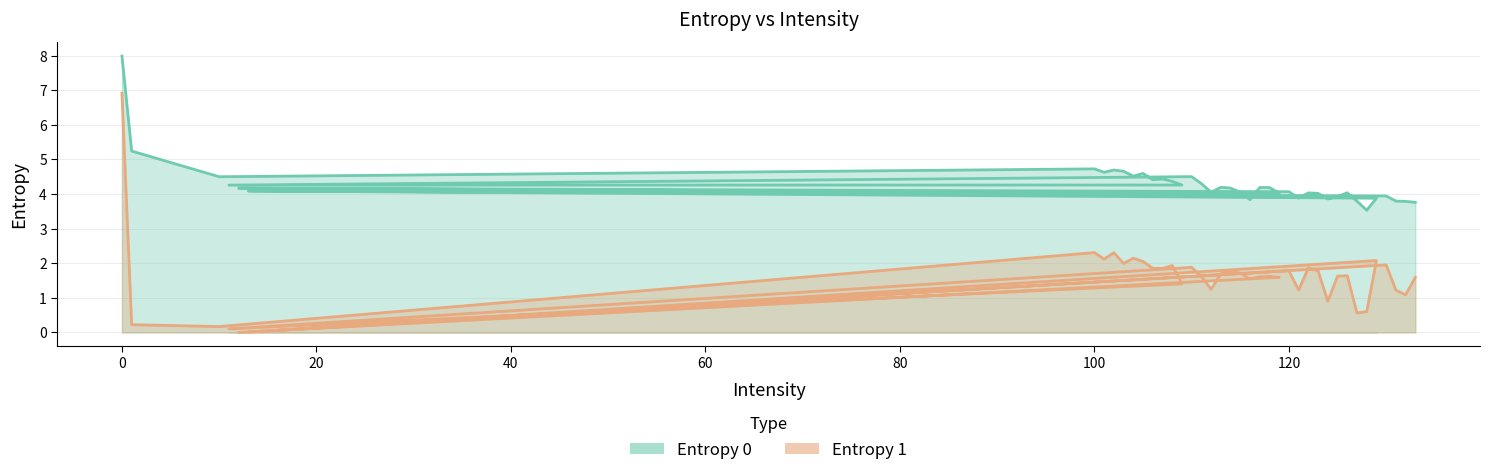

What is the value of the Entropy 1 point at the 21st from the left?

1.5